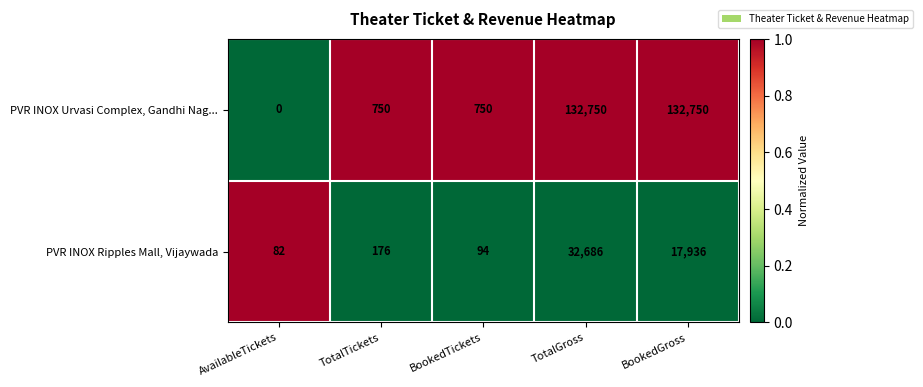

Is it true that PVR INOX Ripples Mall, Vijaywada equals 32686 at TotalGross?

True